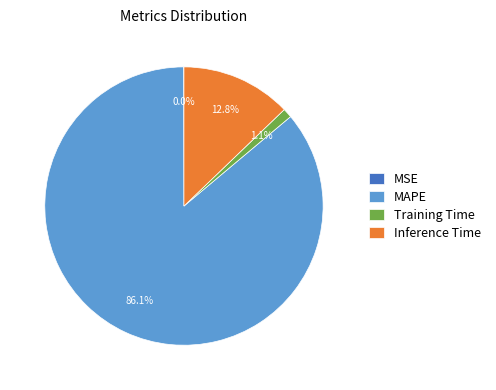

What is the largest slice in the pie chart?

MAPE